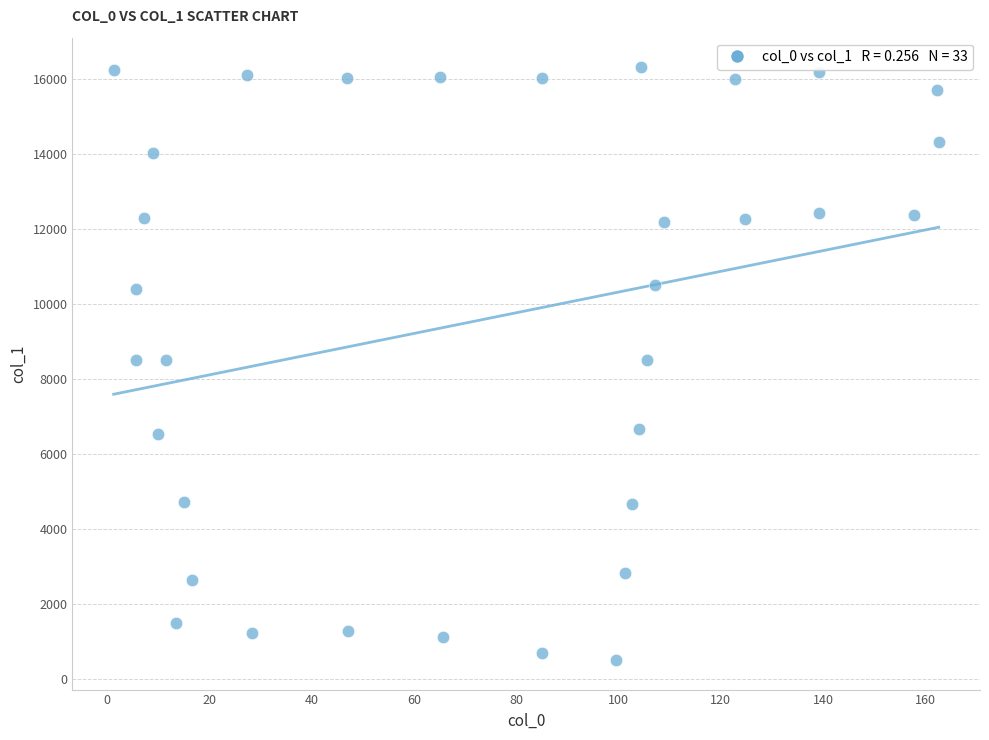

What is the range of Y values (max minus min)?

15798.9